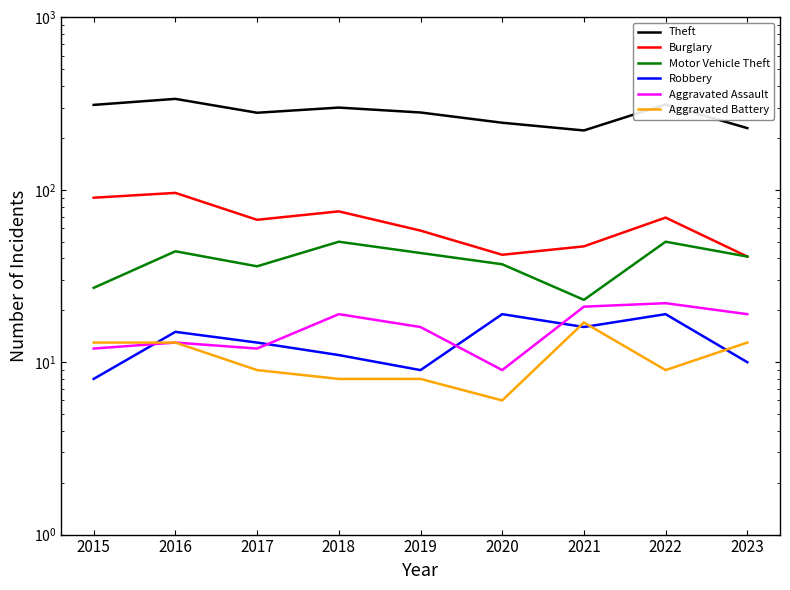

What is the sum of the Burglary values at 2022 and 2015?

159